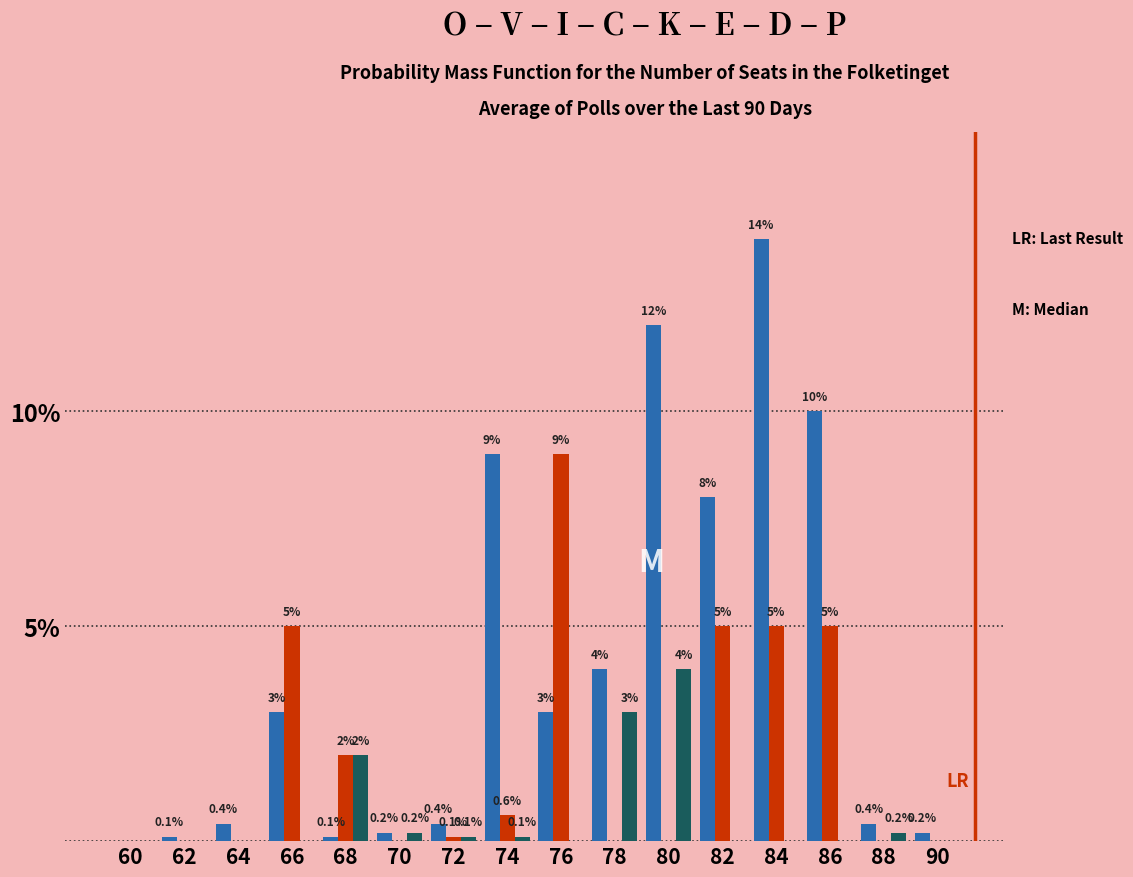

At which category is the sum across all series the highest?

84